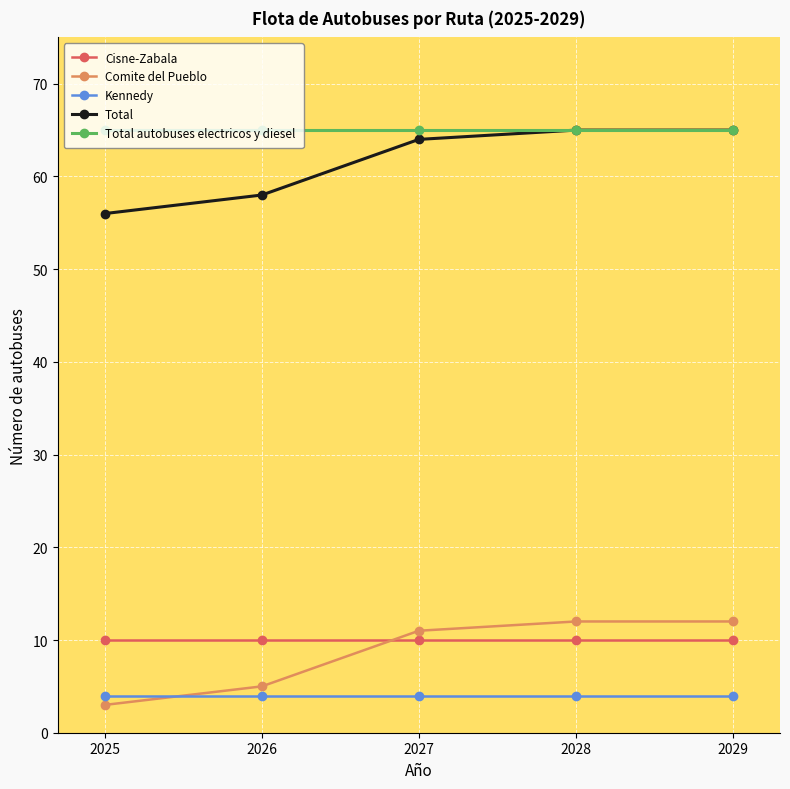

How many lines are shown in the chart?

5